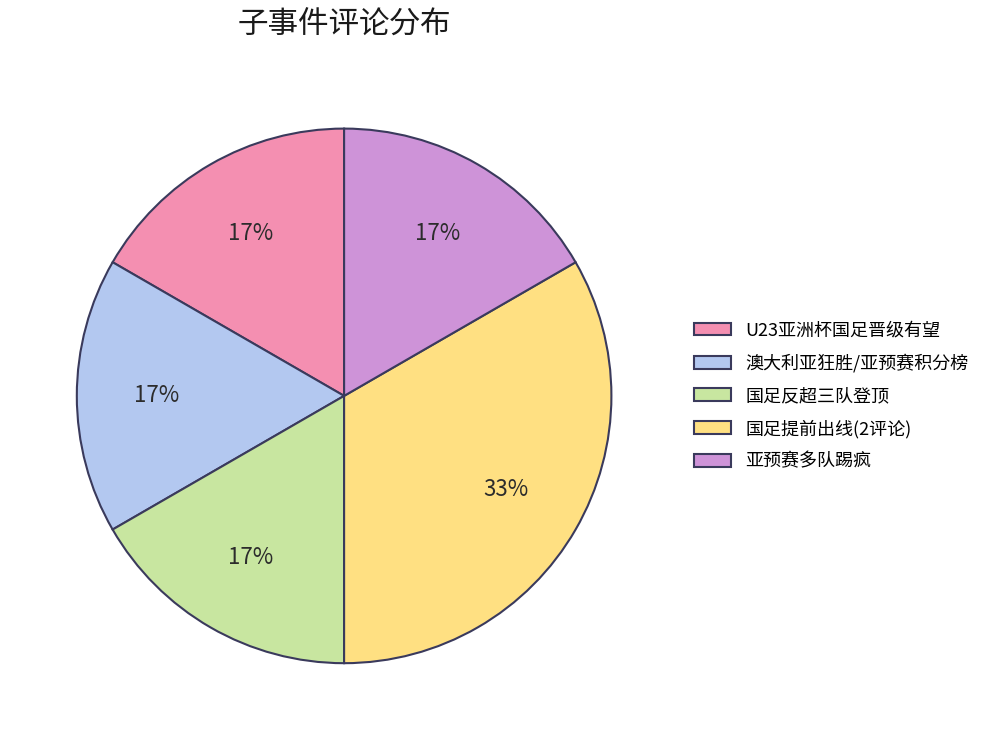

Combined, do 澳大利亚狂胜/亚预赛积分榜 and 国足反超三队登顶 account for over 50%?

No